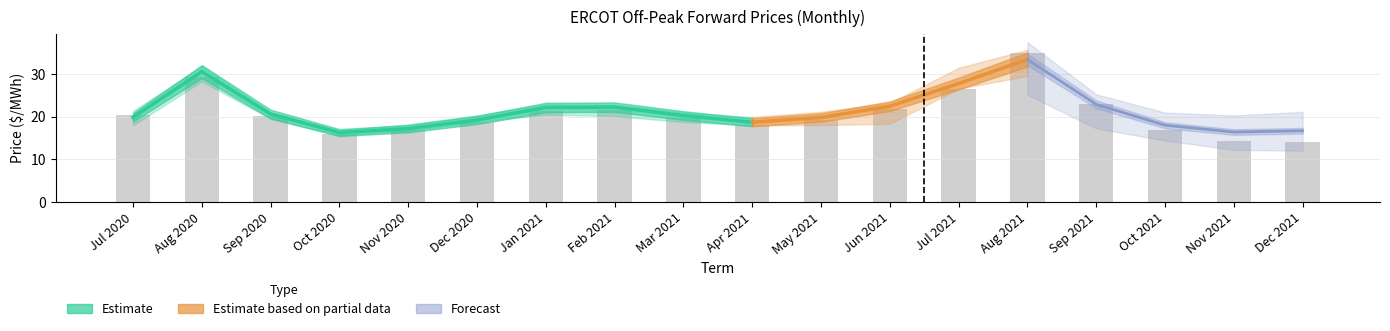

Reading left to right, list all the values displayed in this chart.

AEN: 20.4	29.3	20.2	16.0	16.9	18.8	21.4	21.7	19.6	18.1	19.1	21.8	26.6	34.8	23.0	17.0	14.4	14.2
CPS: 21.4	29.5	20.2	16.2	17.1	19.3	22.8	22.4	20.9	19.9	21.1	23.2	29.3	32.3	24.1	20.0	19.3	20.1
DC_E: 21.1	30.0	20.9	16.8	17.7	19.8	22.3	22.1	20.4	18.9	19.9	22.5	27.6	35.7	23.8	17.8	15.1	14.9
Houston Zone: 18.3	30.5	20.7	16.1	18.2	20.3	22.8	22.4	18.8	18.1	18.6	20.3	31.5	34.3	20.5	18.6	17.8	19.2
North Zone: 19.3	31.9	21.1	16.6	17.5	19.7	22.9	22.8	21.0	19.3	20.5	23.2	29.0	32.0	22.8	19.0	18.4	19.3
South Zone: 18.0	28.3	19.5	15.6	16.7	18.9	20.5	20.1	19.8	18.0	18.0	18.4	26.8	29.6	20.3	18.1	17.1	18.1